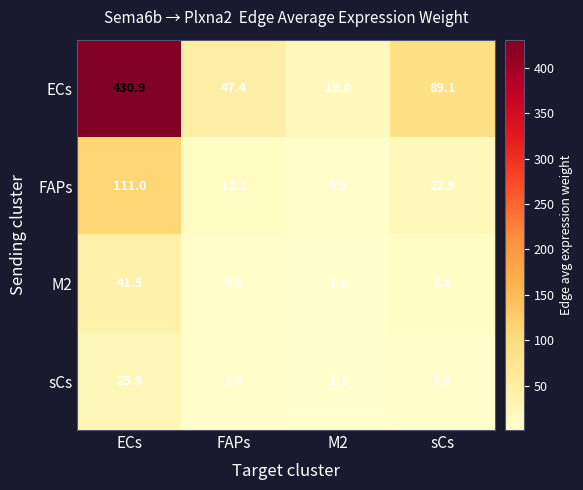

What is the smallest value displayed?

1.1